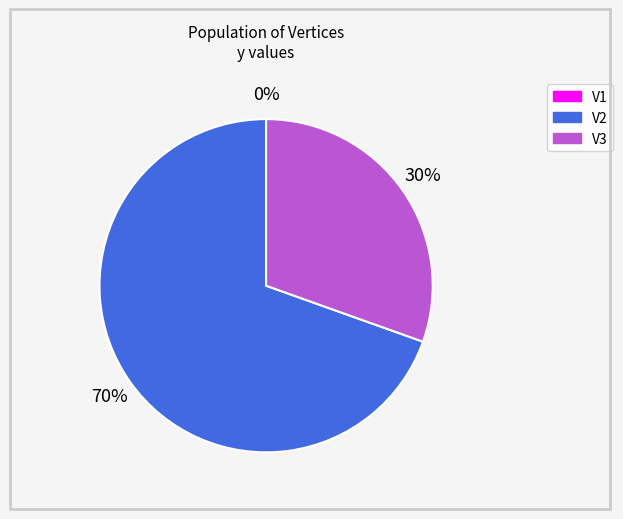

What is the largest slice in the pie chart?

V2